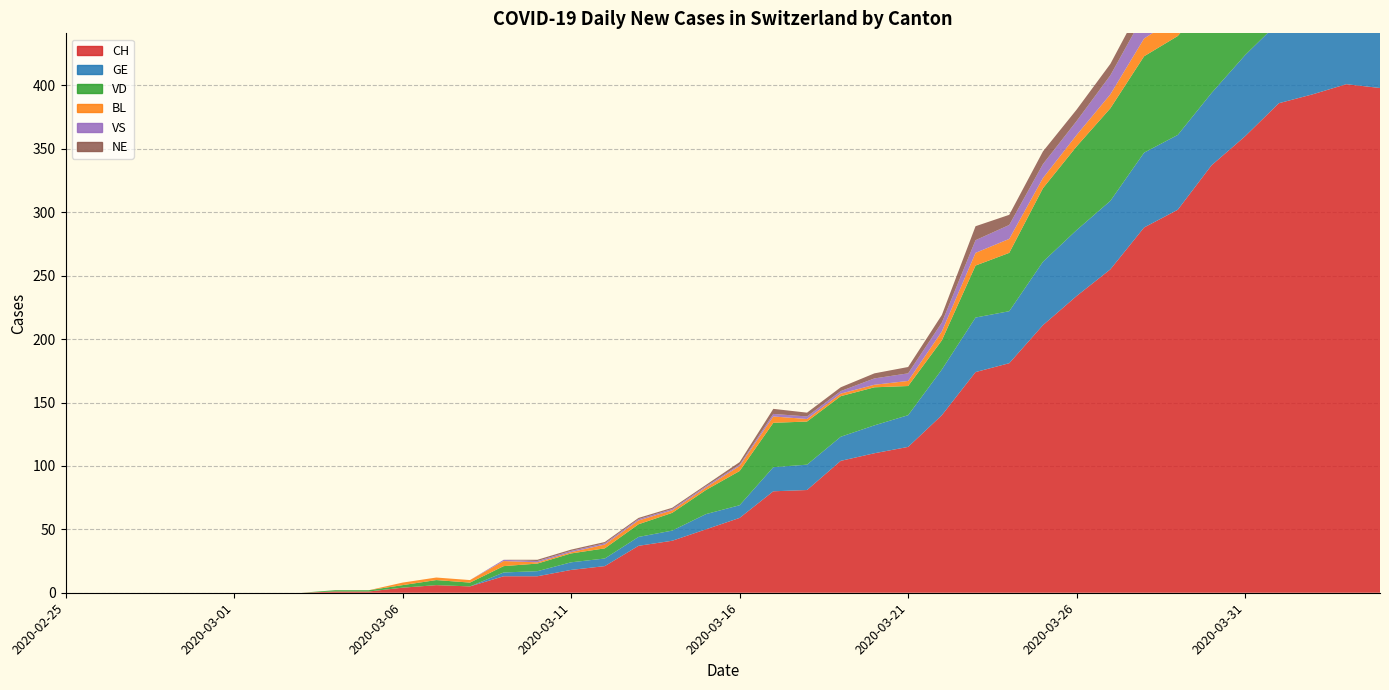

Reading left to right, what are all the values shown in this chart?

CH: 0	0	0	0	0	0	0	0	1	1	4	6	5	13	13	18	21	37	41	50	59	80	81	104	110	115	140	174	181	211	234	255	288	302	337	360	386	393	401	398
GE: 0	0	0	0	0	0	0	0	0	0	0	0	0	3	4	6	6	7	8	12	10	19	20	19	22	25	36	43	41	50	52	54	59	59	57	64	64	62	65	61
VD: 0	0	0	0	0	0	0	0	1	1	2	4	3	5	6	7	8	10	14	19	27	35	34	32	30	23	23	41	46	58	66	73	76	78	76	80	83	83	80	80
BL: 0	0	0	0	0	0	0	0	0	0	2	2	2	4	1	1	3	3	2	2	4	5	2	2	2	4	7	10	11	8	9	11	14	15	17	18	17	18	18	19
VS: 0	0	0	0	0	0	0	0	0	0	0	0	0	1	1	1	1	1	1	1	1	2	2	2	5	6	7	10	11	11	11	15	19	23	21	23	23	23	27	26
NE: 0	0	0	0	0	0	0	0	0	0	0	0	0	0	1	1	1	1	1	1	2	4	3	3	4	5	6	11	8	10	9	9	11	16	12	14	14	12	11	10